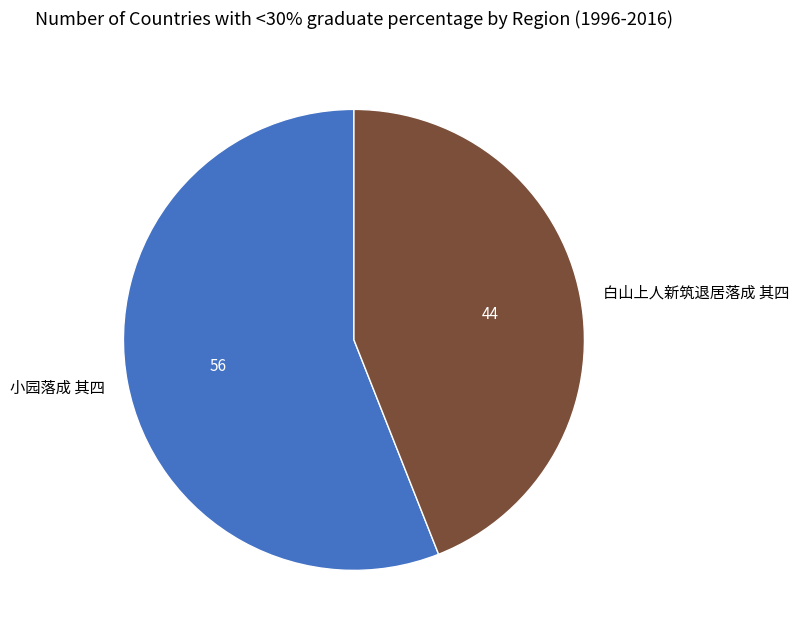

Rank the categories by value from highest to lowest.

小园落成 其四, 白山上人新筑退居落成 其四